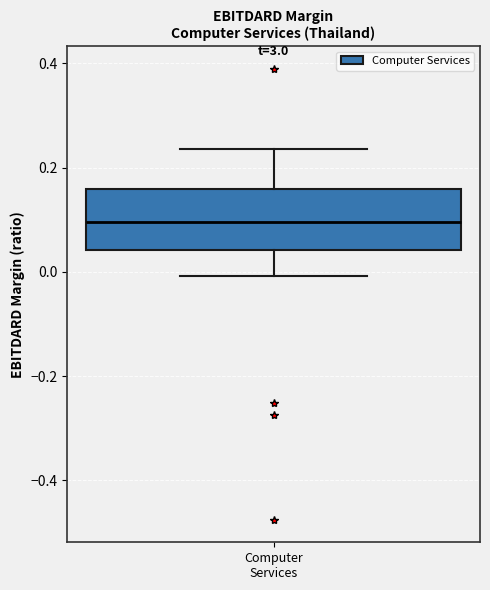

Read this box plot against the y-axis: the position of the median line, the range covered by the box, and the ends of both whiskers. The values are not printed on the chart, so give them approximately, as read against the axis.

median 0.10, box 0.04 to 0.16, whiskers 0.00 to 0.24